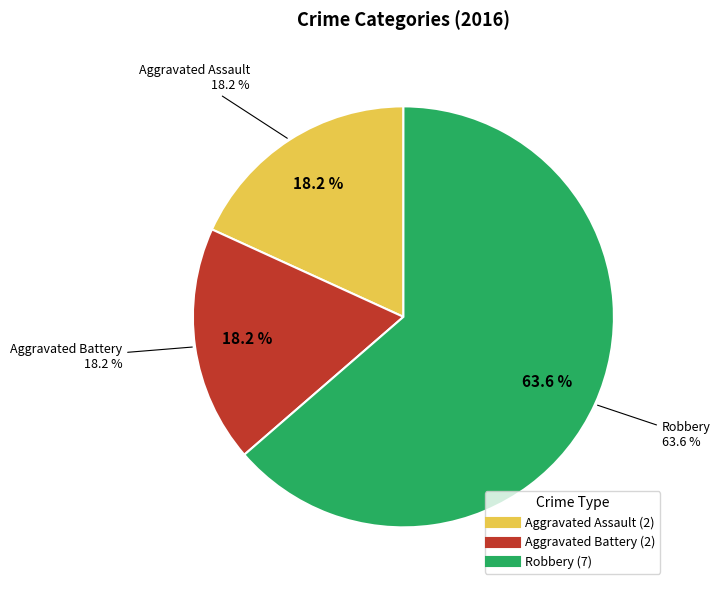

Is the sum of Aggravated Assault and Robbery greater than half?

Yes